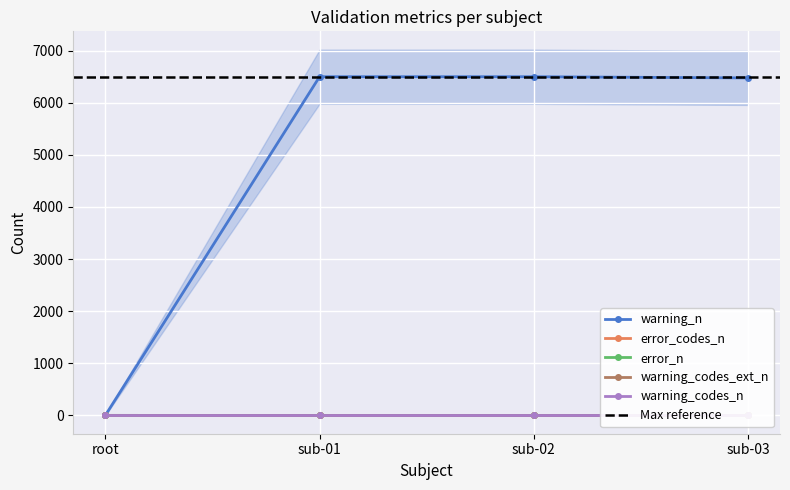

Read the warning_n value at sub-02, to the nearest 100.

6500